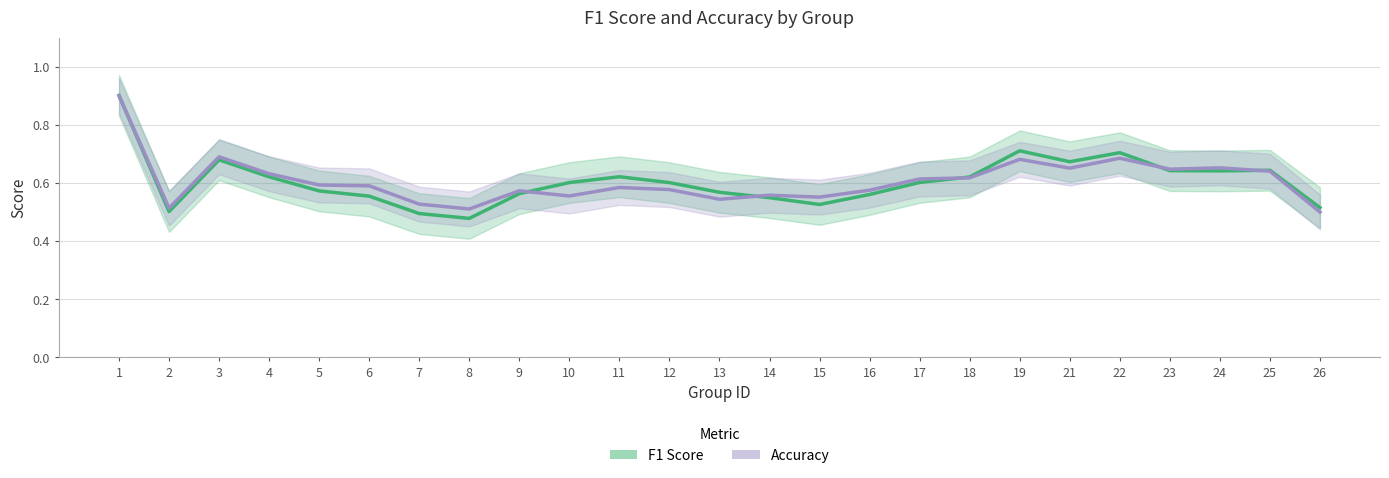

At which category does accuracy reach its first local peak?

3